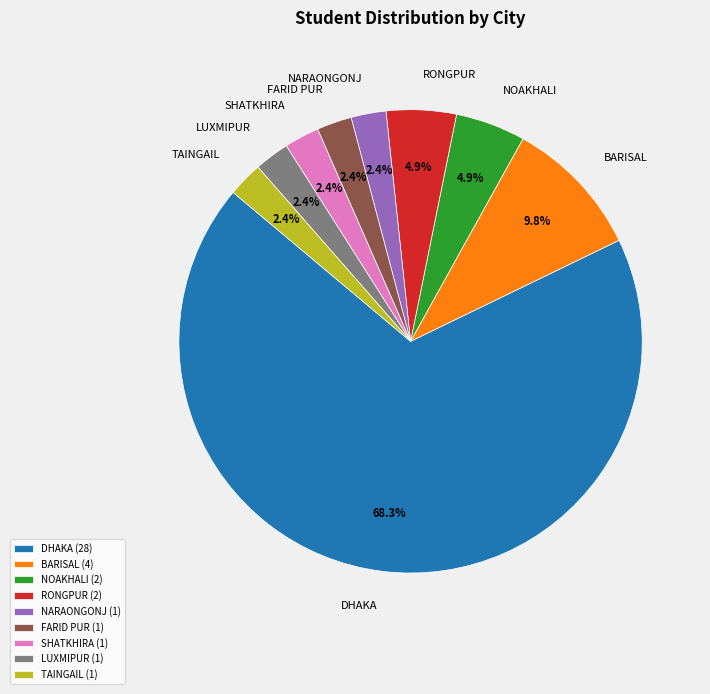

Approximately how many times larger is the value at NARAONGONJ compared to TAINGAIL?

1.0